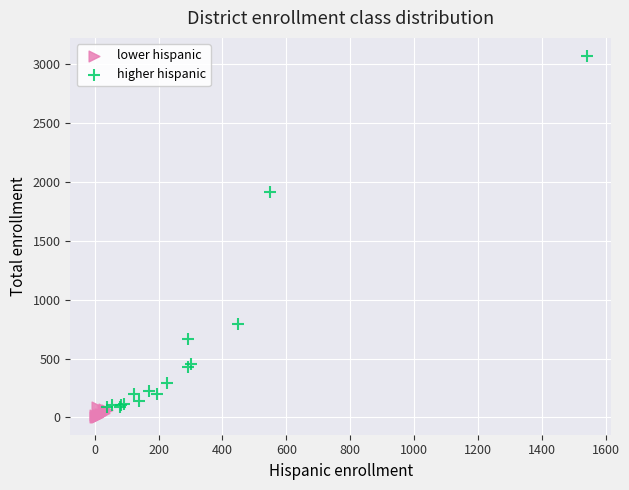

Which series has the widest spread of Y values?

higher hispanic